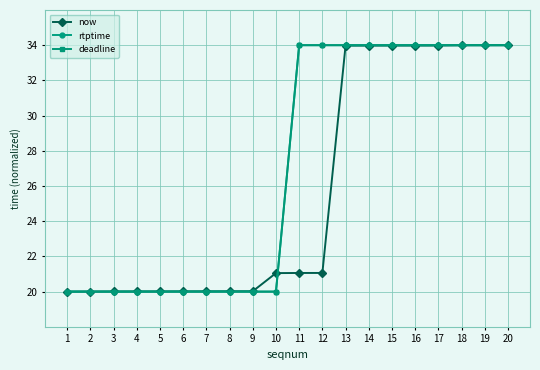

Between 7 and 6, which is larger?

7